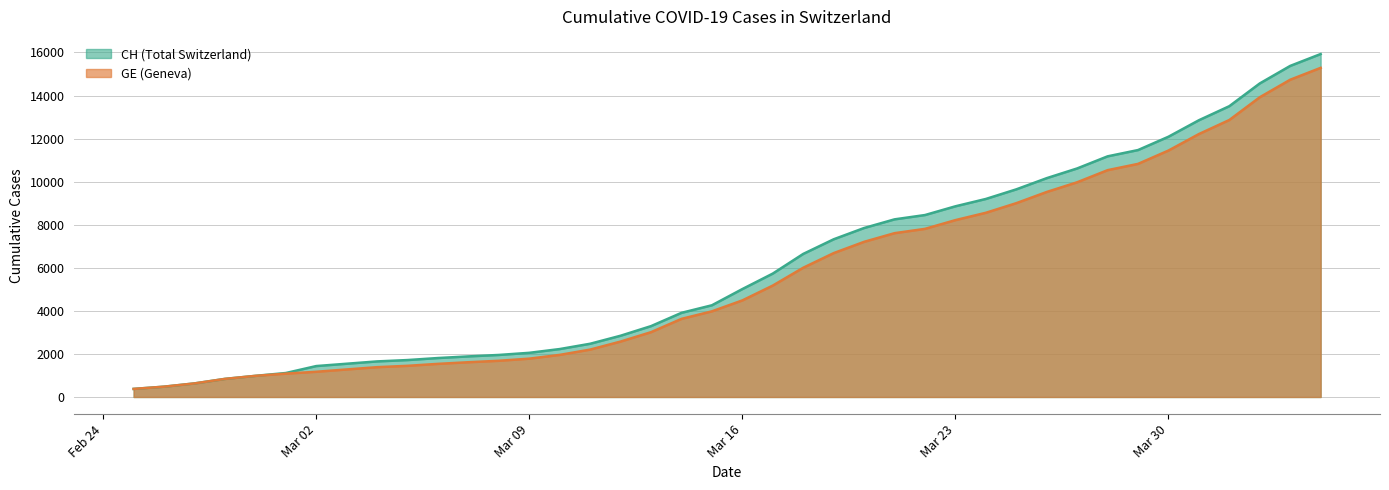

What is the difference between the maximum and second lowest values in the CH series?

15447